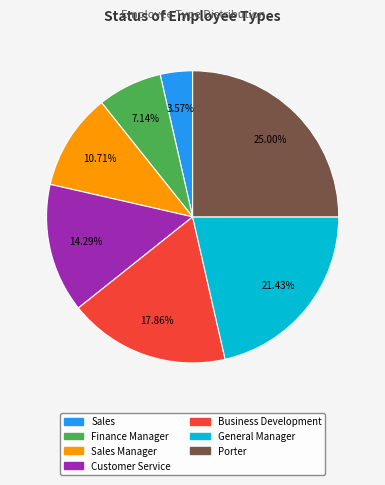

Is there any slice that represents more than half of the pie?

No